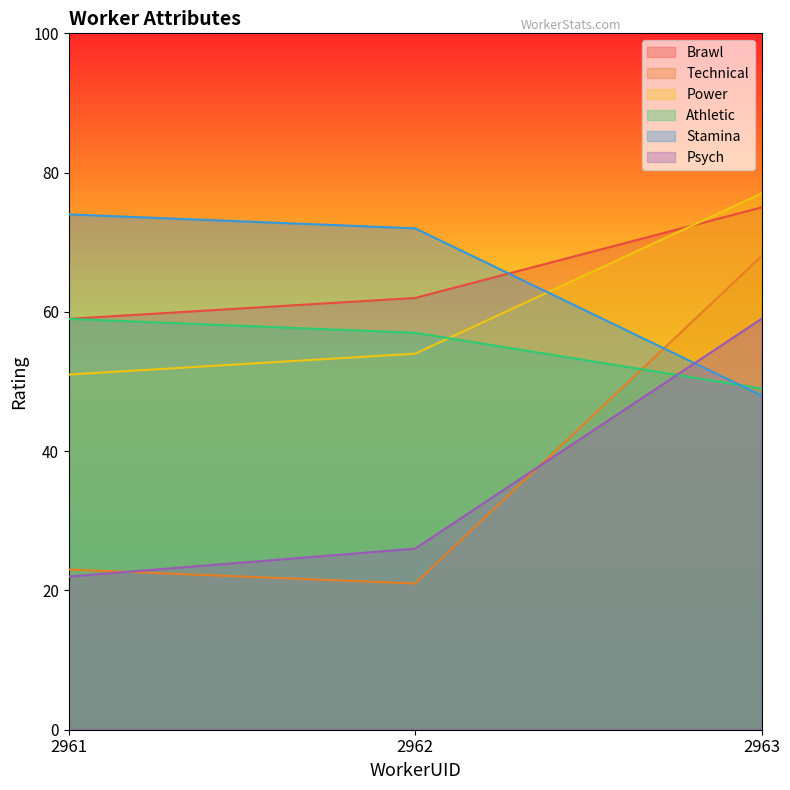

What is the total value across all series at 2963?

376